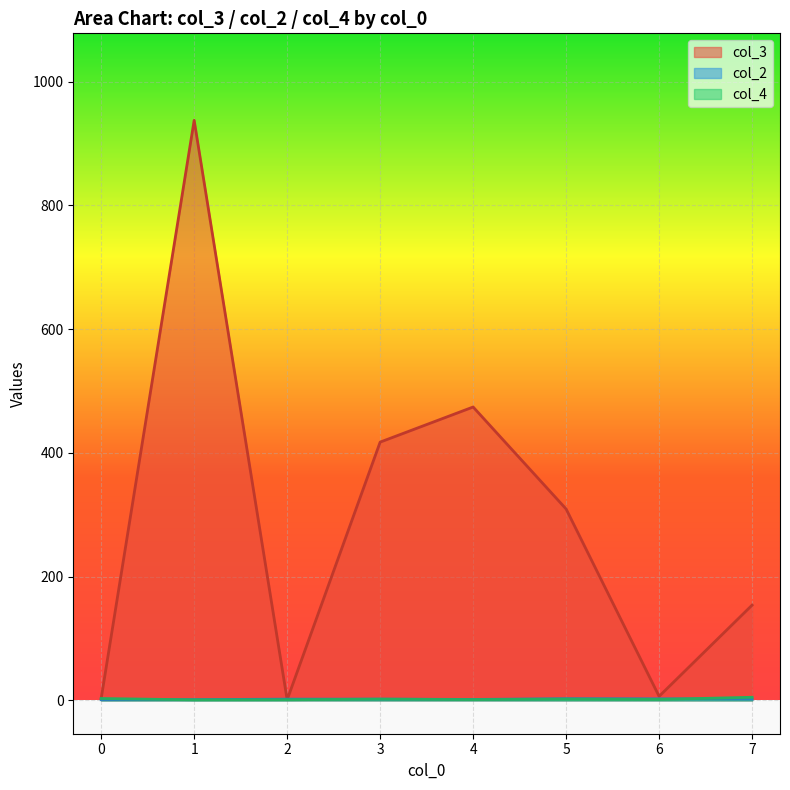

How many lines are shown in the chart?

3